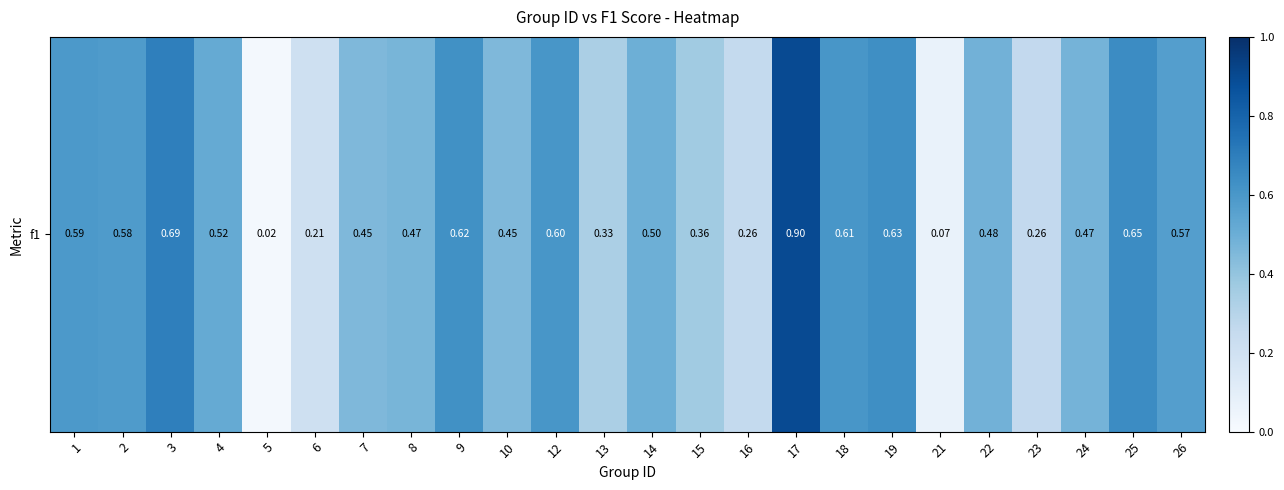

Rank the categories by value from highest to lowest.

17, 3, 25, 19, 9, 18, 12, 1, 2, 26, 4, 14, 22, 24, 8, 7, 10, 15, 13, 23, 16, 6, 21, 5